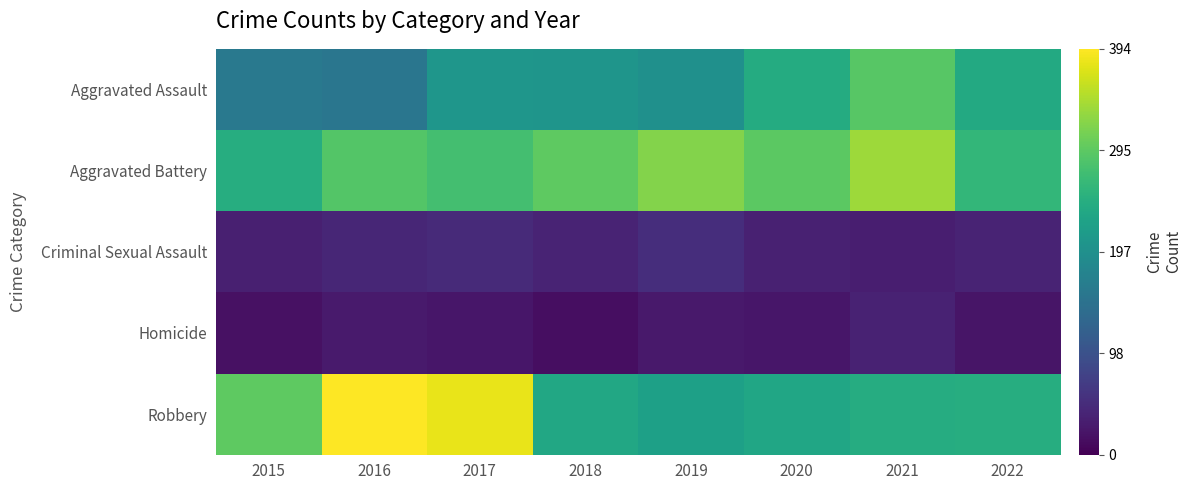

Which category has the highest value across all series?

2016